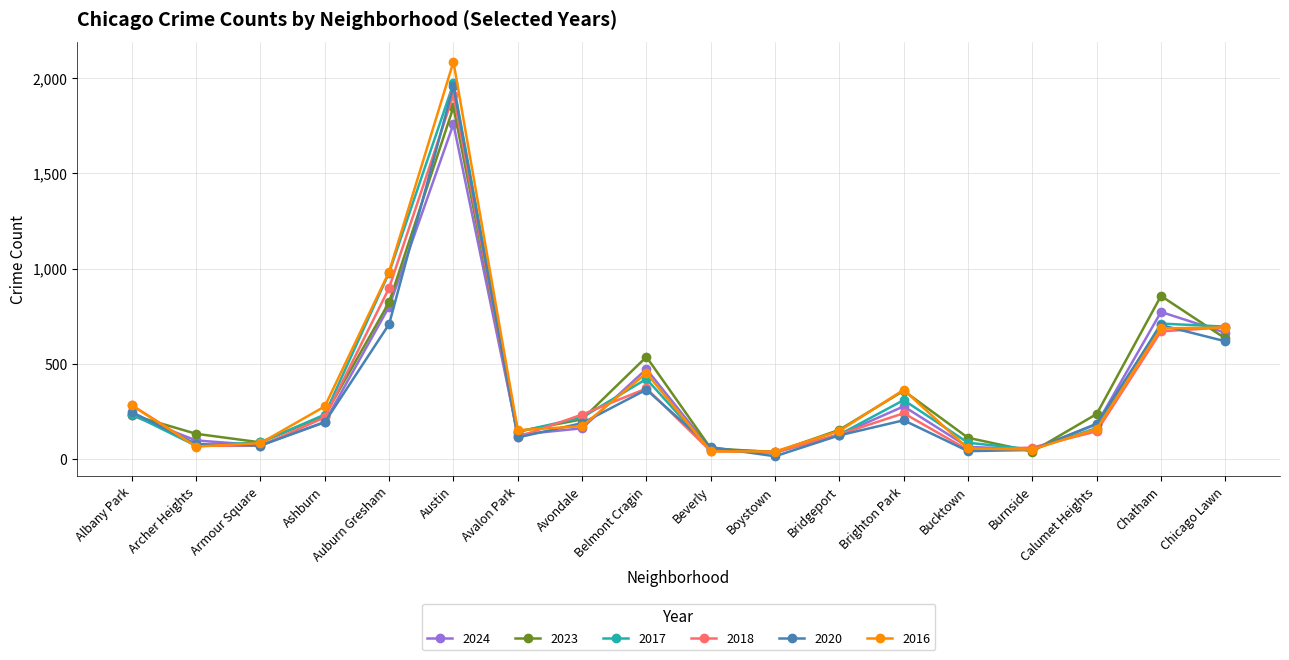

What is the label of the 1st point from the right?

Chicago Lawn